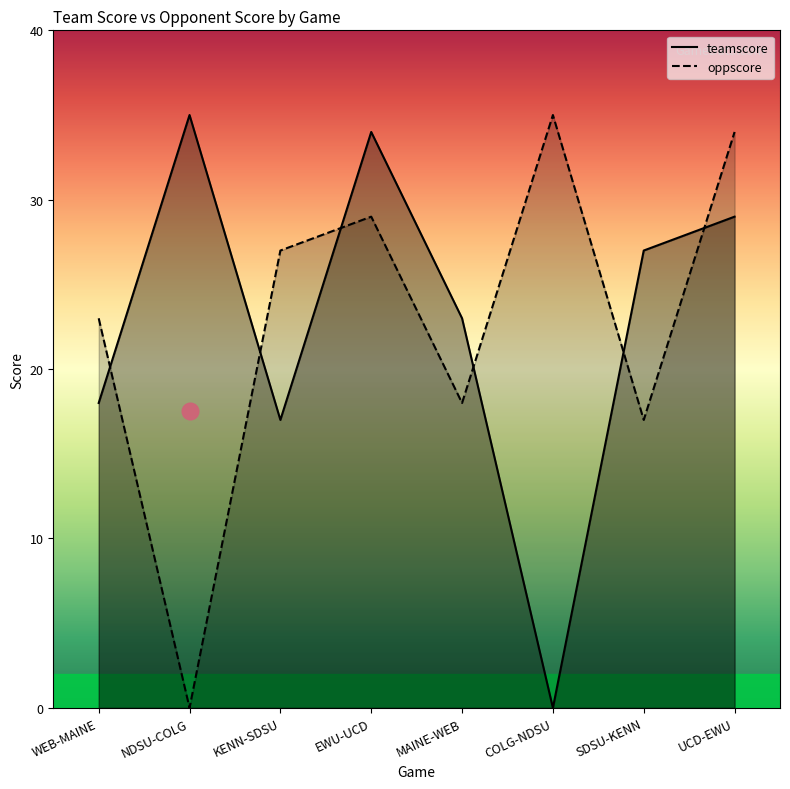

How many intersections are there between teamscore and oppscore?

6